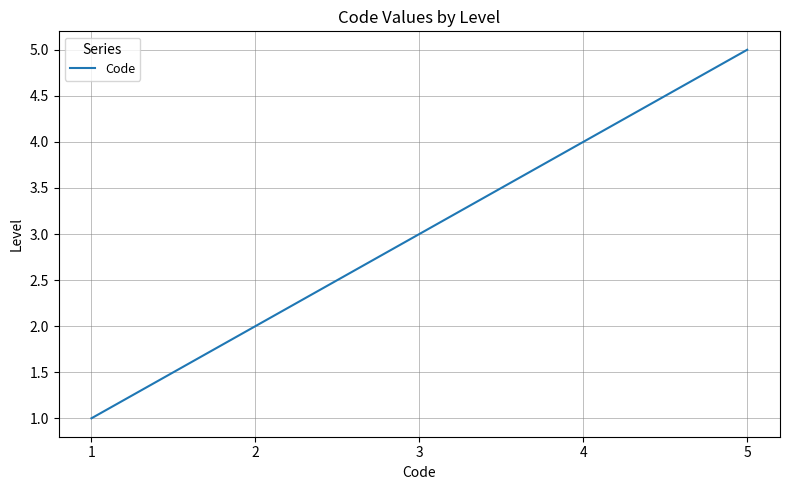

At which category does the chart reach its minimum across all series?

1